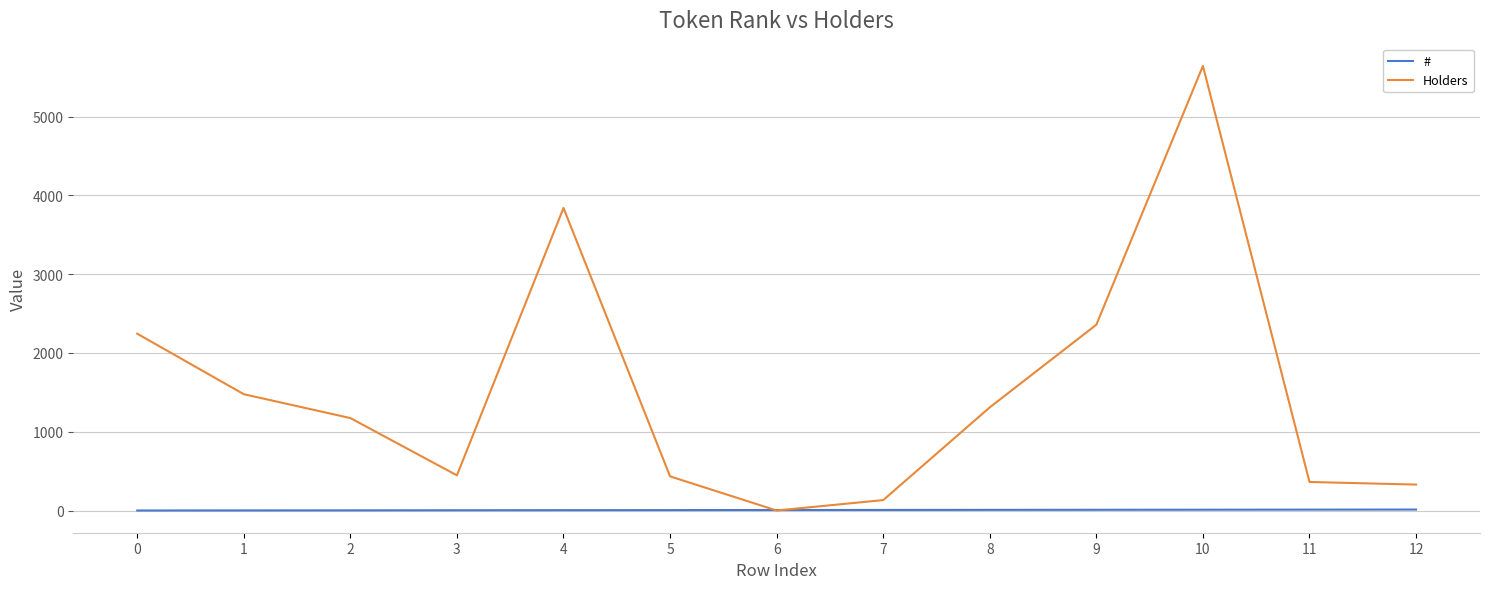

True or false: Holders has a value of 2245 at 0.

True